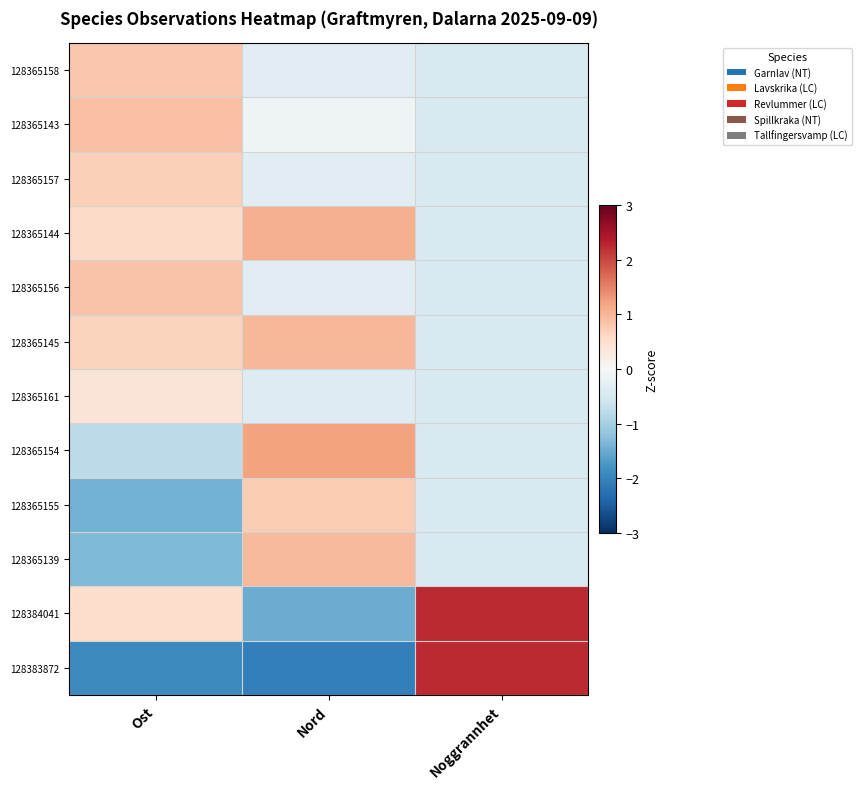

At which category is the sum across all series the highest?

Nord